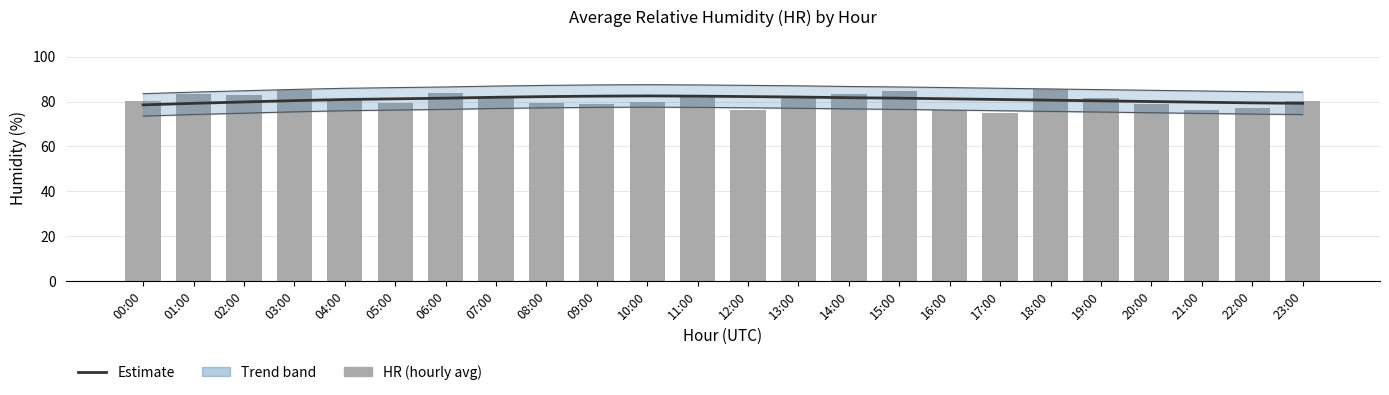

What value does the data have at 09:00?

79.0